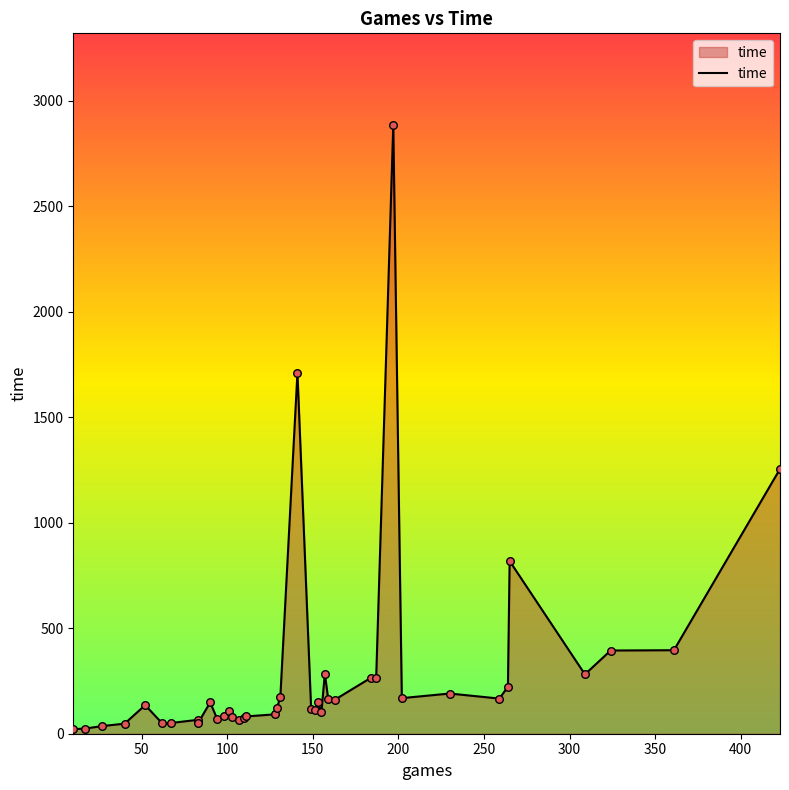

What is the change in value from 67 to 101?

+55.5